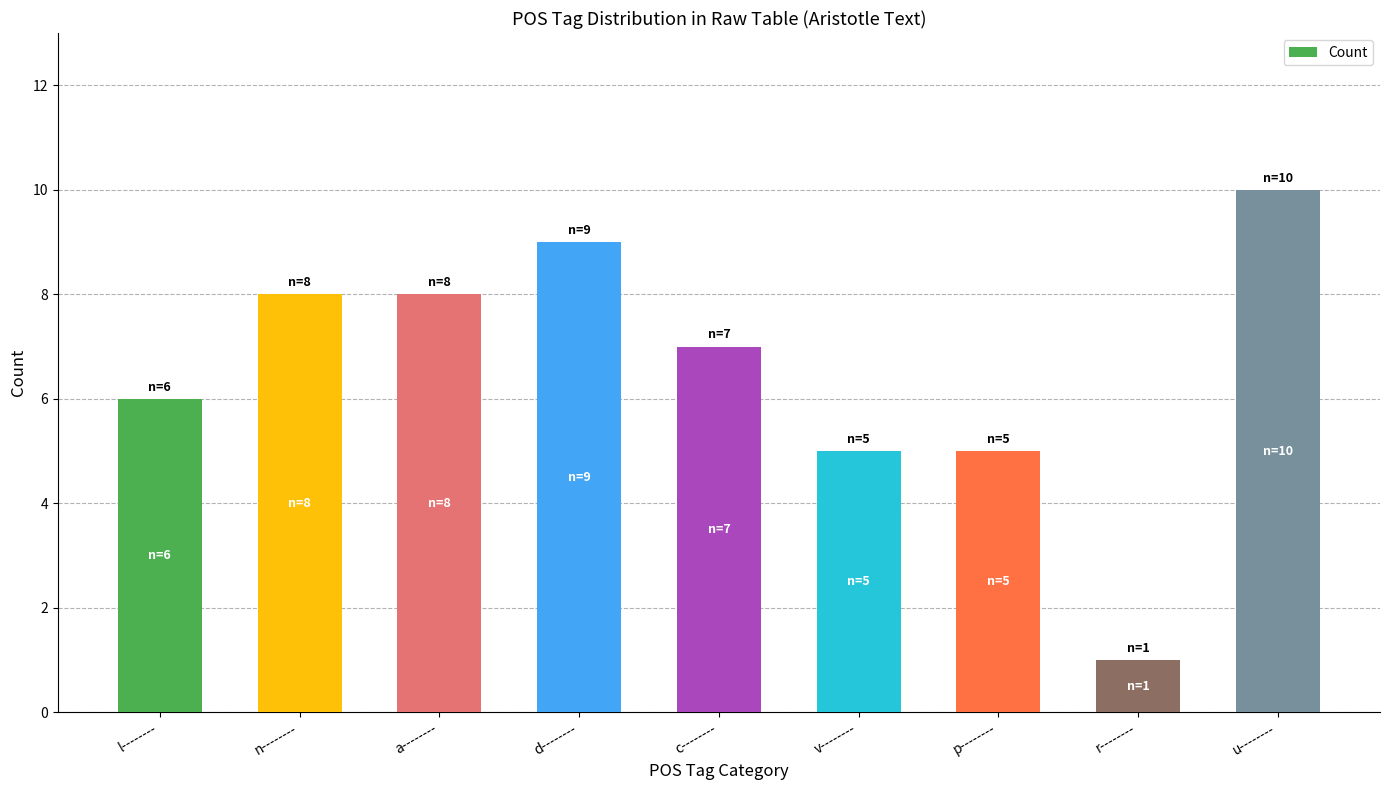

How many data points are less than 7?

4